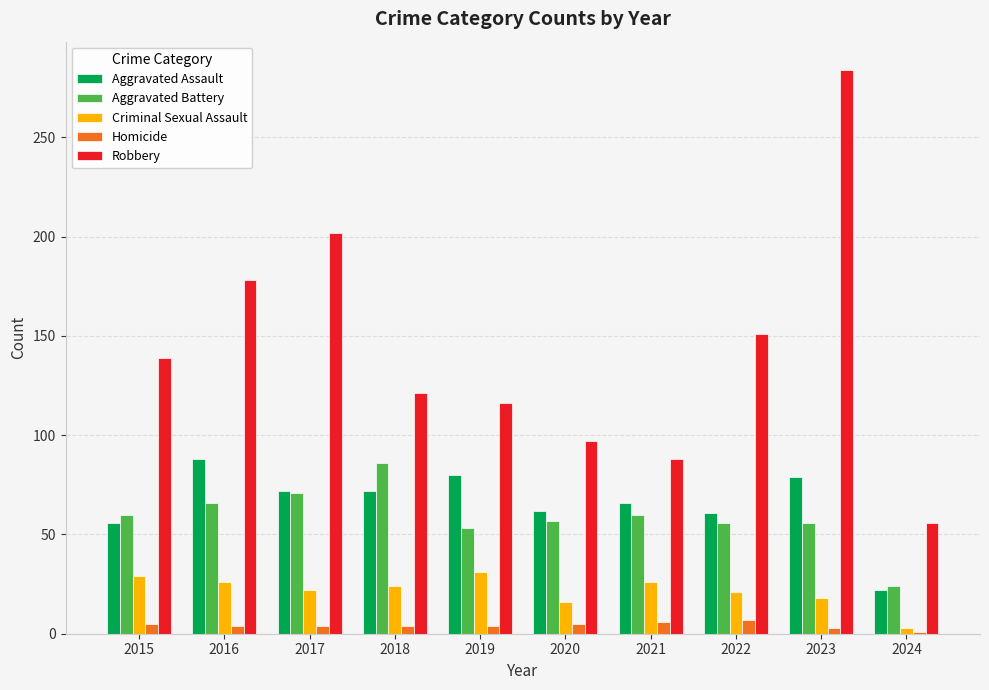

How many series are shown in this chart?

5